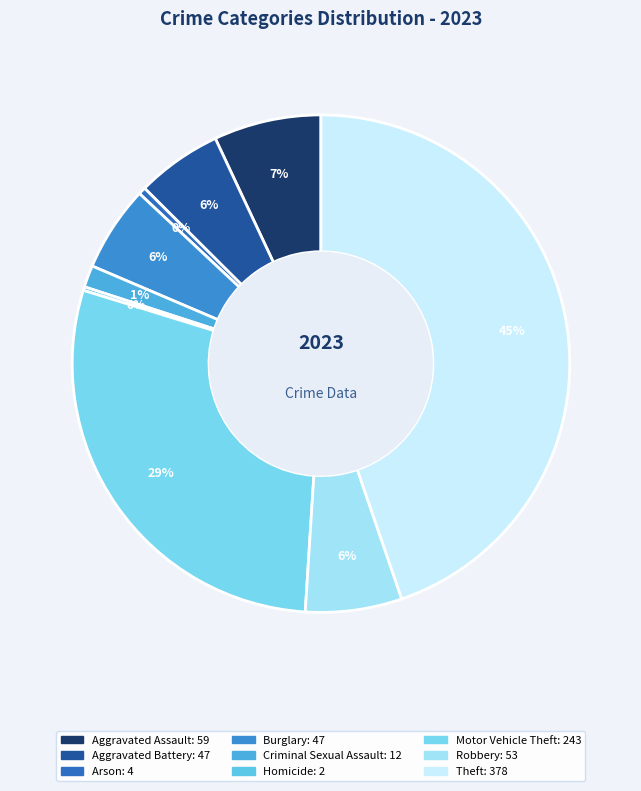

How many slices are in this pie chart?

9